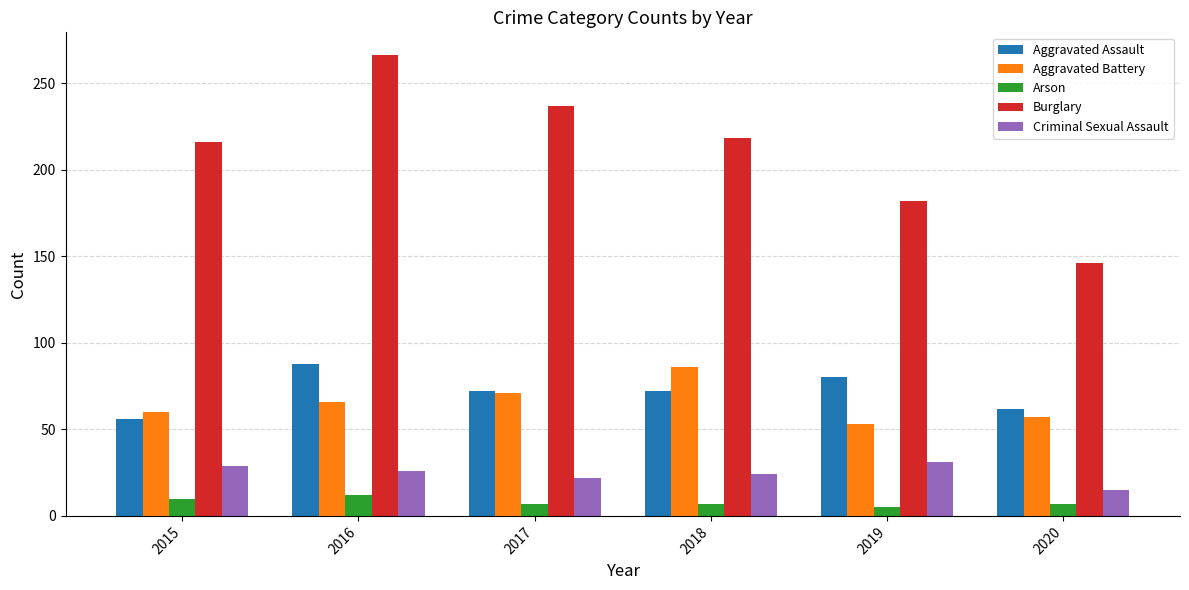

What is the value of the Burglary bar at the 5th from the left?

182